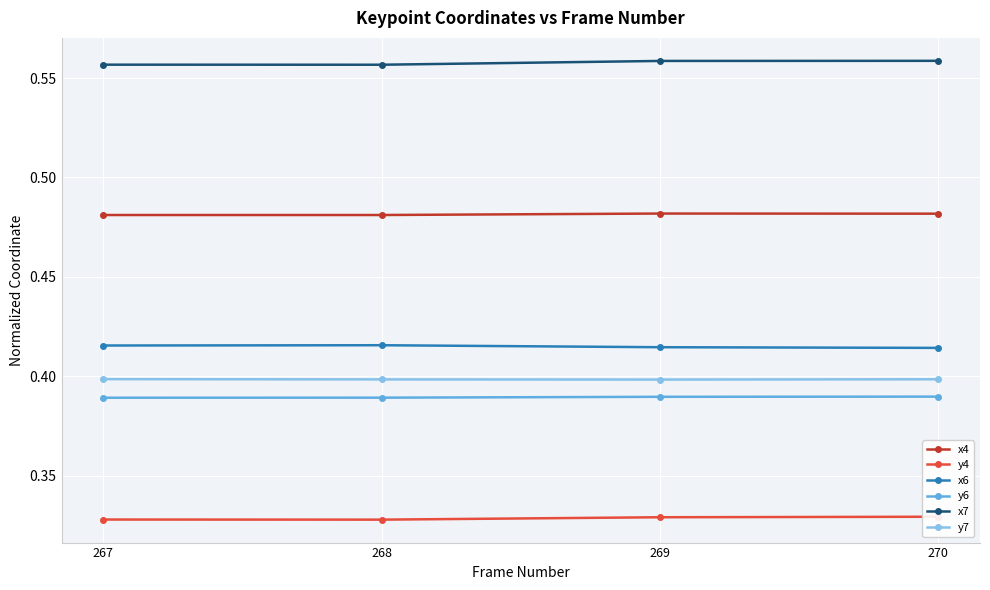

What is the total value across all series at 267?

2.6